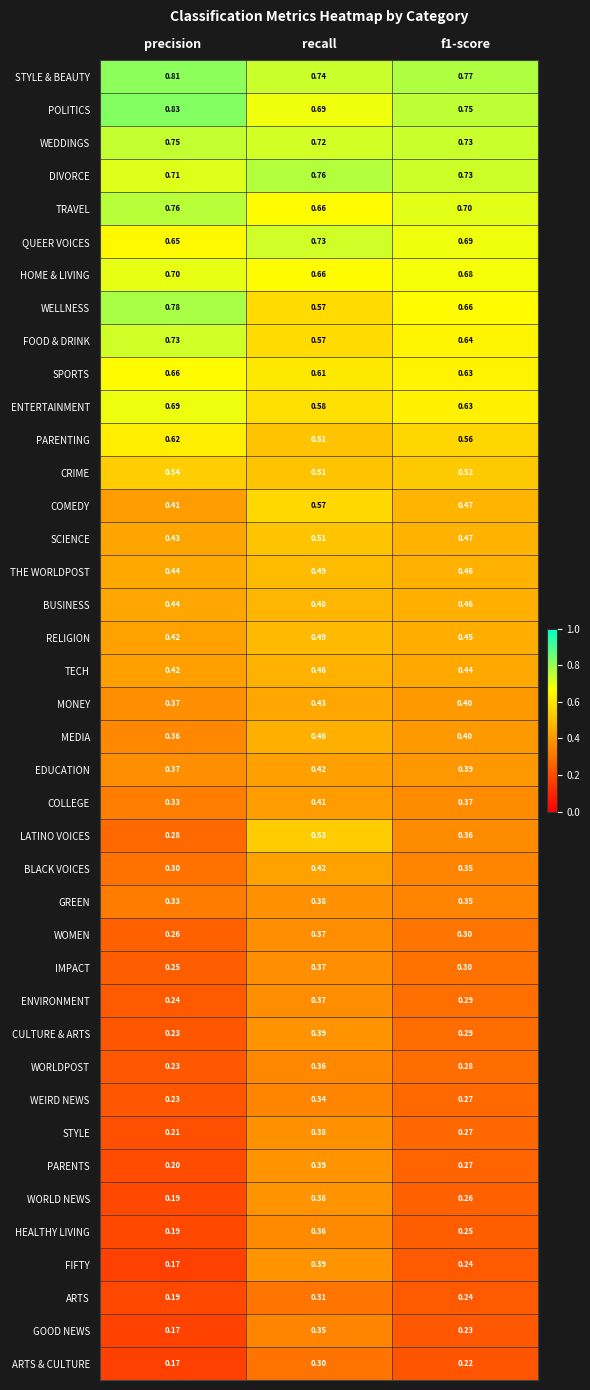

Which category has the highest value across all series?

precision